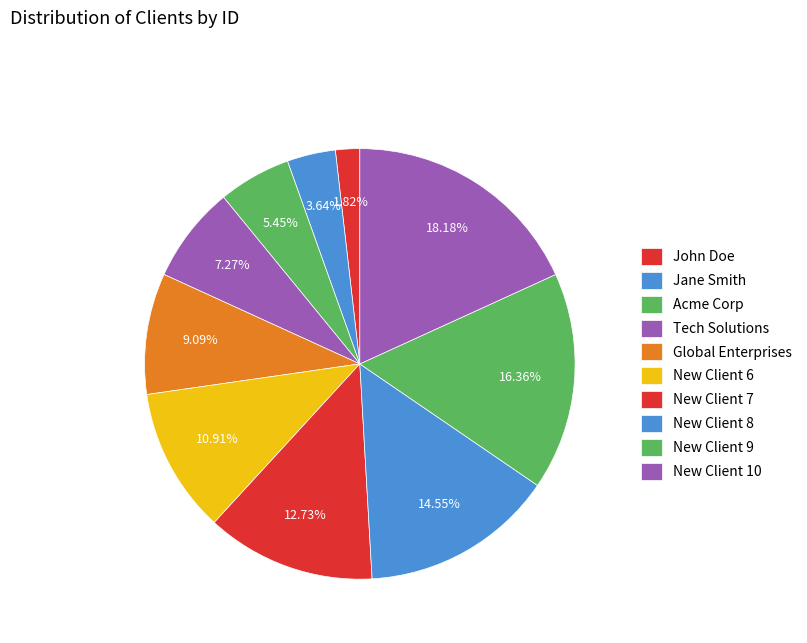

To the nearest percent, what is the average slice percentage?

10%